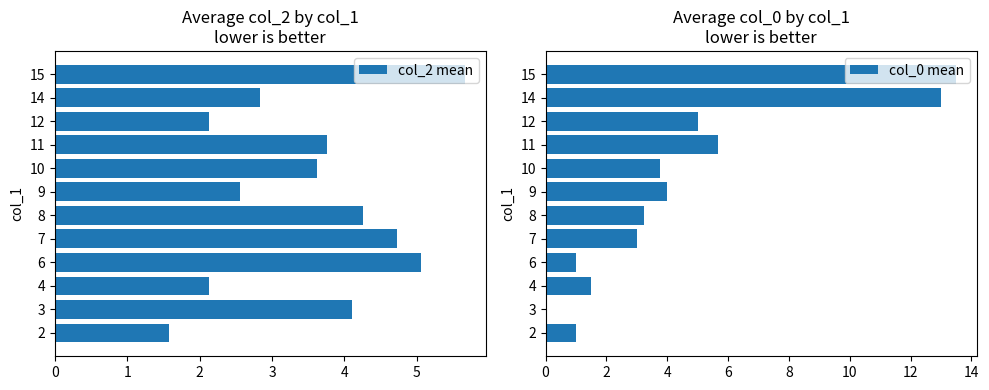

The col_2 mean series shows 1.4 at 9. True or false?

False